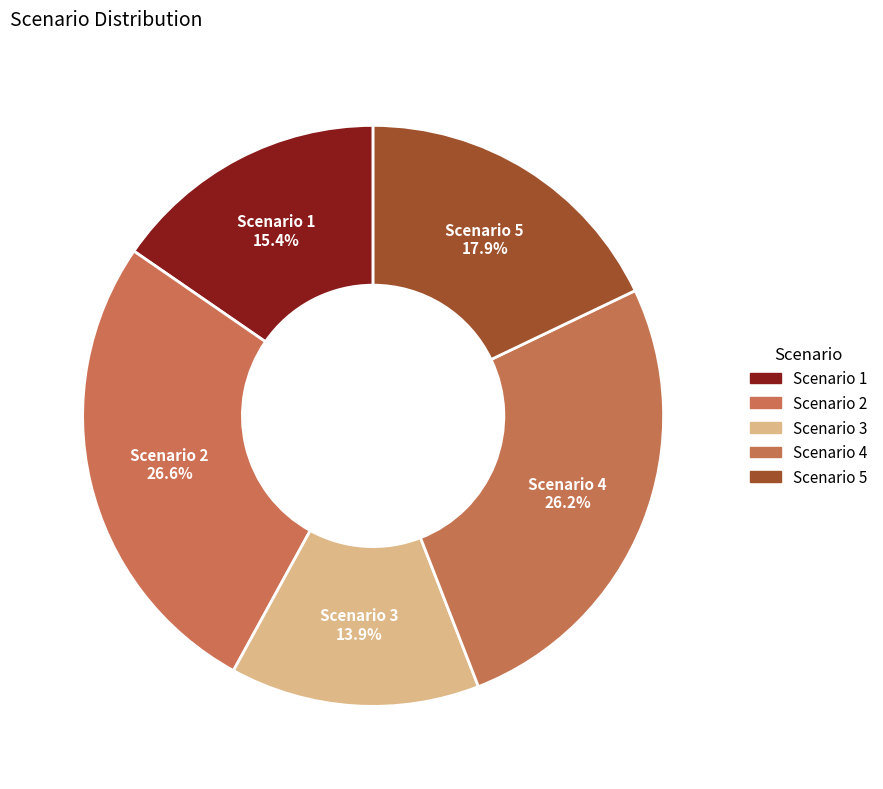

How many segments does this pie chart have?

5